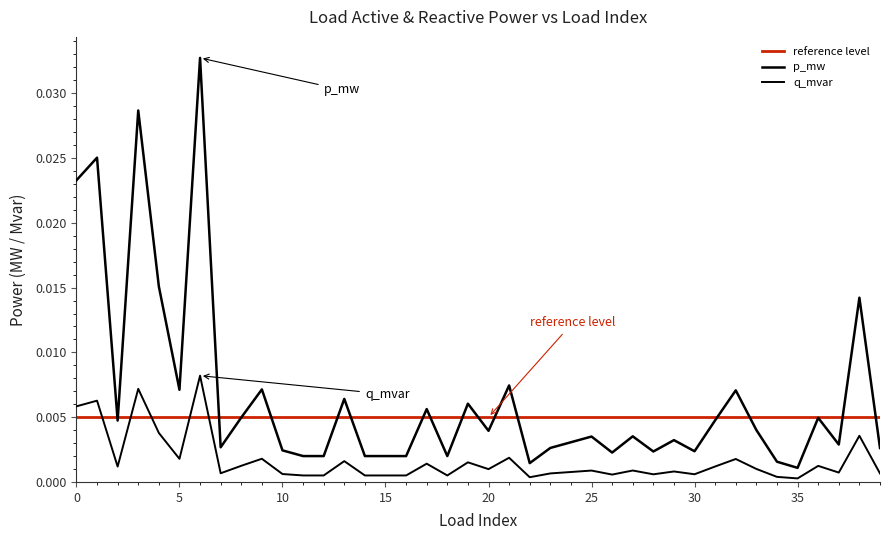

The value of q_mvar at 20 is 0.0. True or false?

True